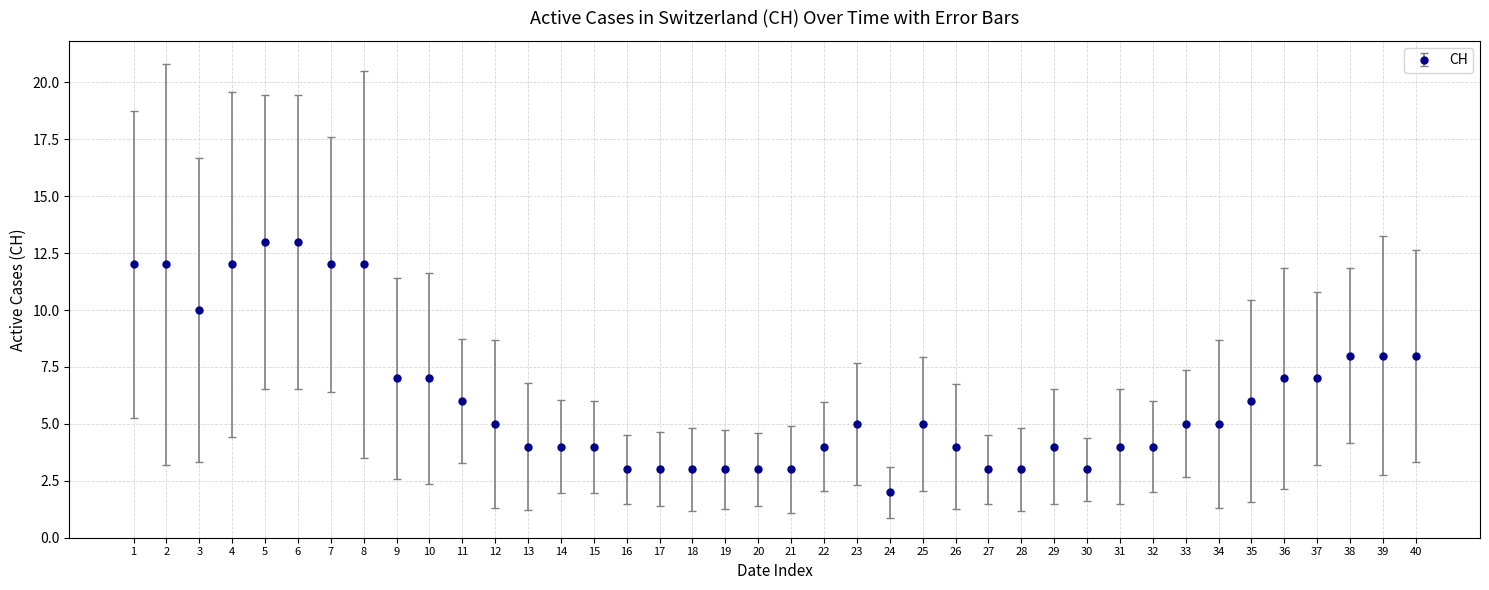

What is the difference between the maximum and second lowest values?

10